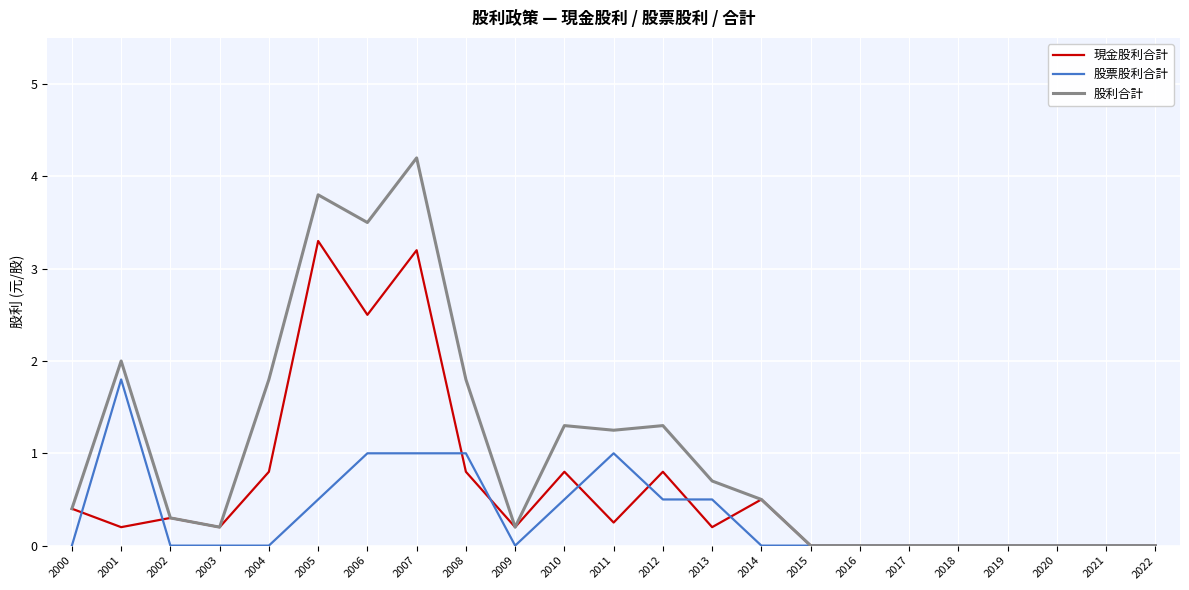

List the series in order of their peak value, lowest first.

股票股利合計, 現金股利合計, 股利合計